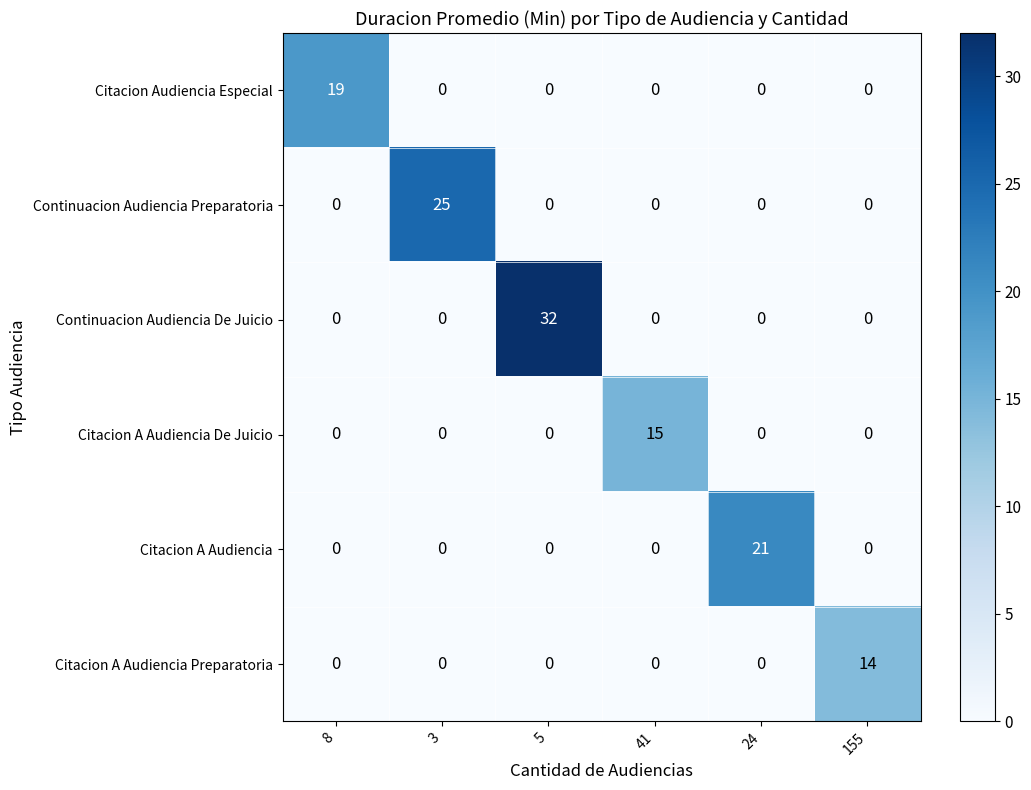

Rank the series by their maximum value, from lowest to highest.

Citacion A Audiencia Preparatoria, Citacion A Audiencia De Juicio, Citacion Audiencia Especial, Citacion A Audiencia, Continuacion Audiencia Preparatoria, Continuacion Audiencia De Juicio